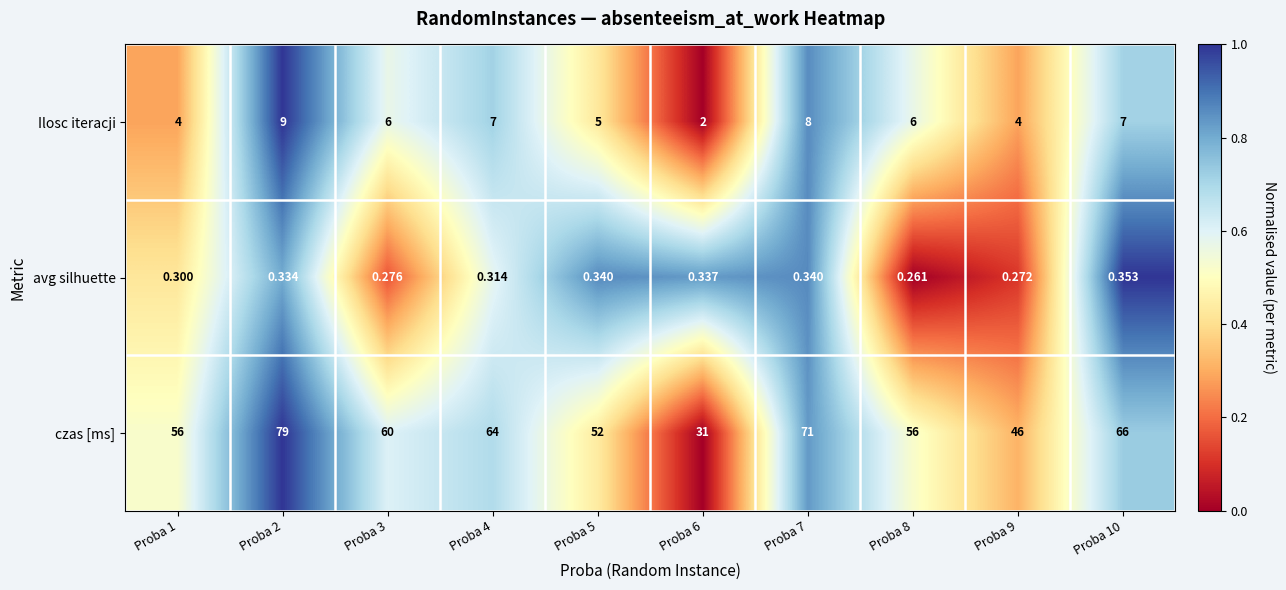

Which label corresponds to the smallest value in the chart?

Proba 8